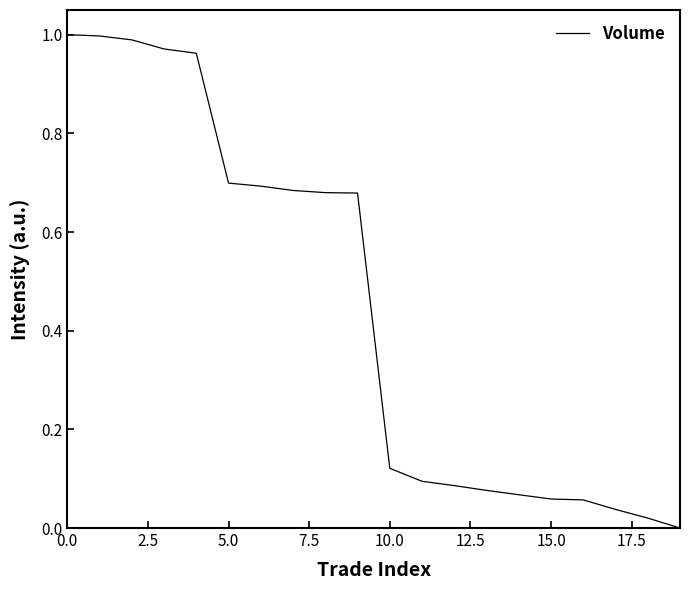

How many lines are shown in the chart?

1